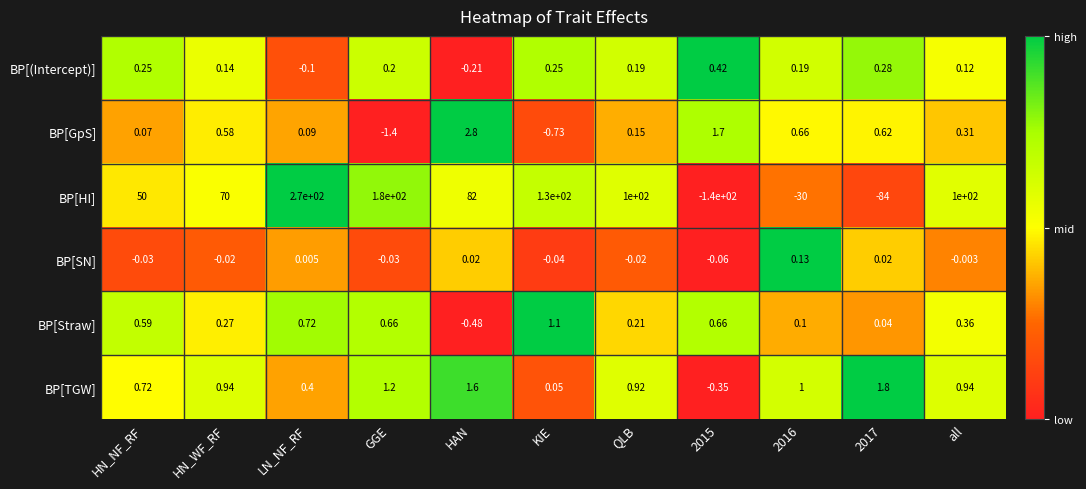

Which series has the widest spread of values?

BP[HI]